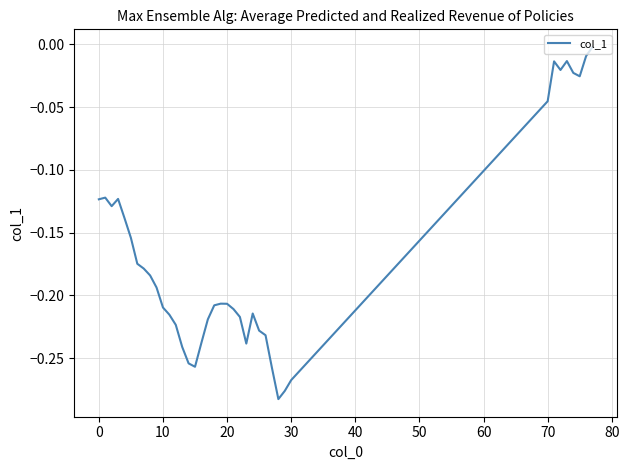

Is this an area chart (filled region under the line)?

No